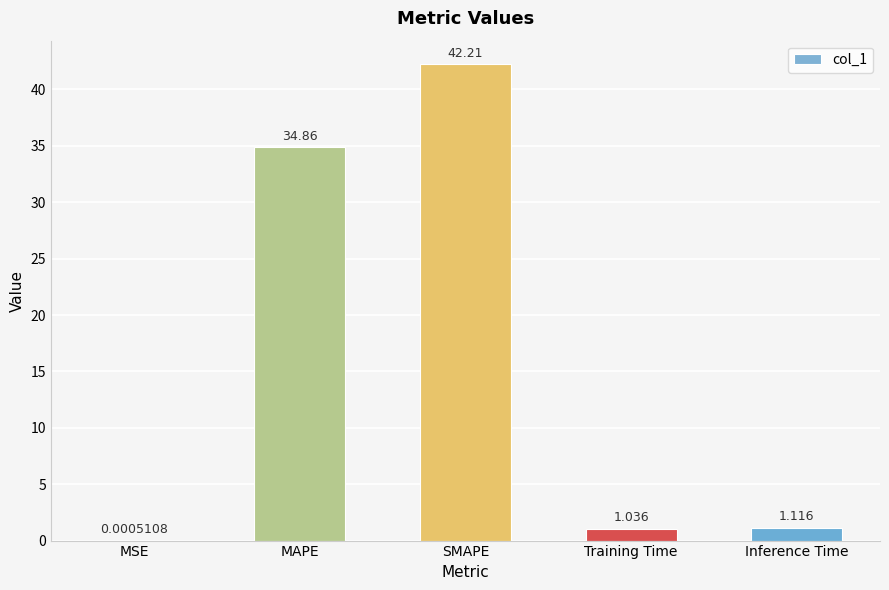

At which label is the value closest to 21?

MAPE